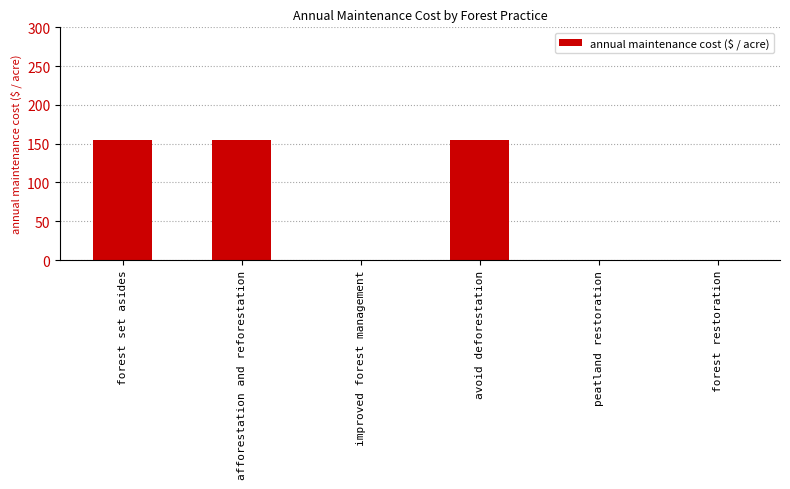

The chart shows a value of 32.0 at avoid deforestation. True or false?

False